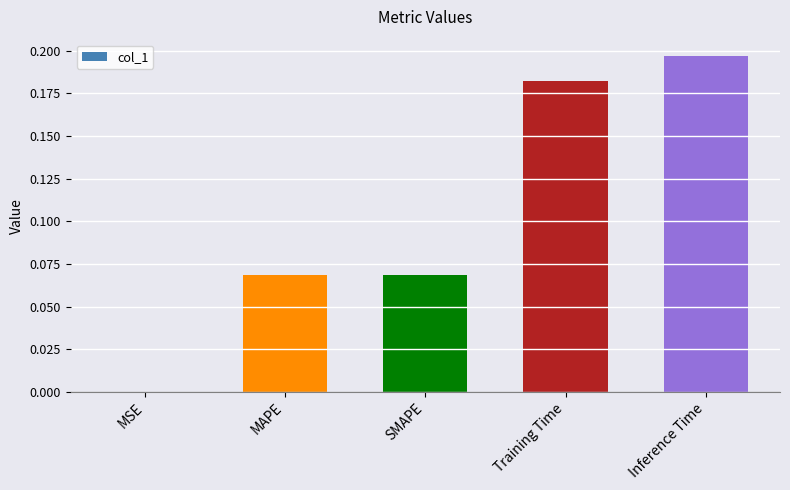

What is the sum of all values?

0.5